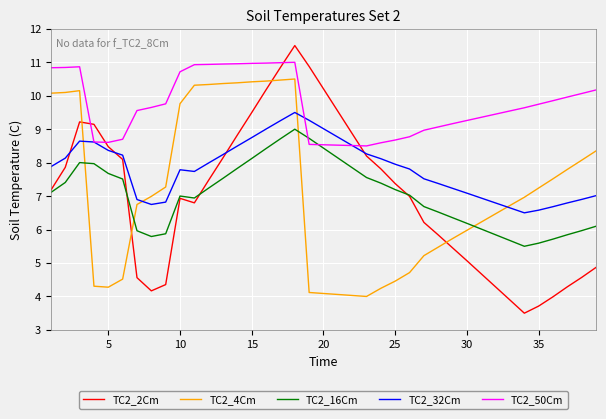

Which series has the largest range (max minus min)?

TC2_2Cm